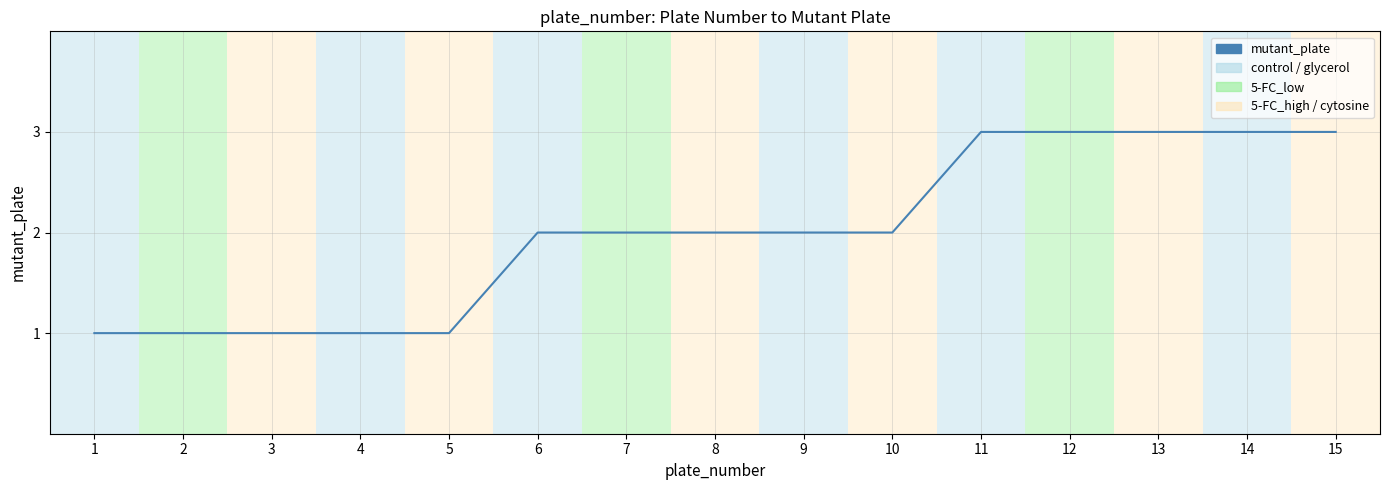

What is the change in value from 7 to 15?

+1